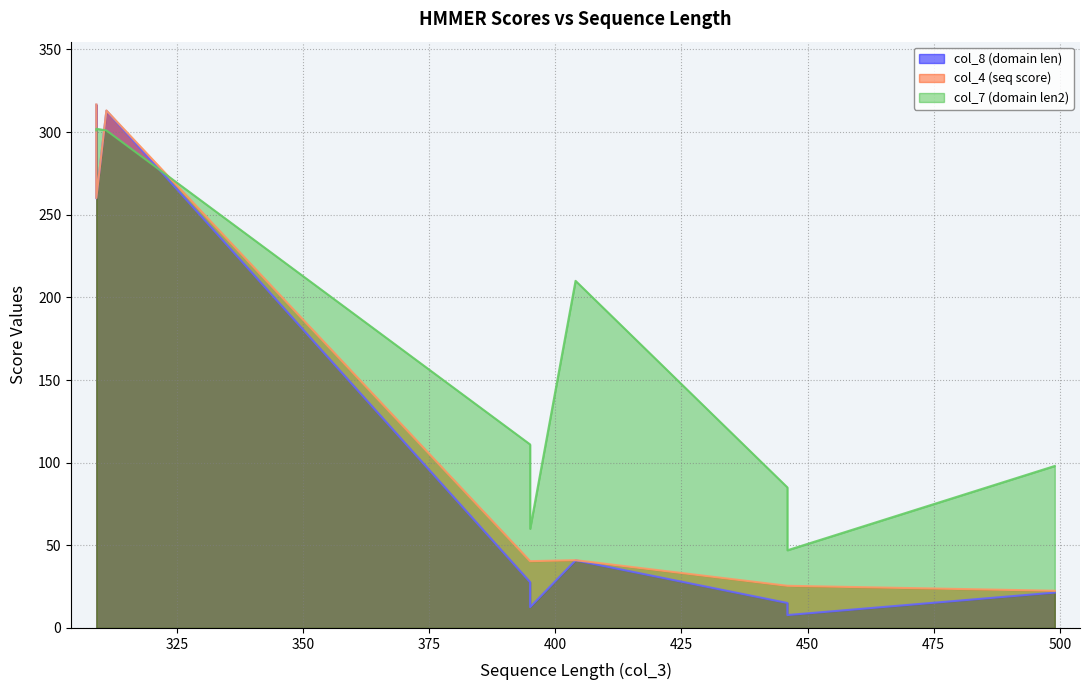

Rank the series by their maximum value, from highest to lowest.

col_4 (seq score), col_8 (domain len), col_7 (domain len2)